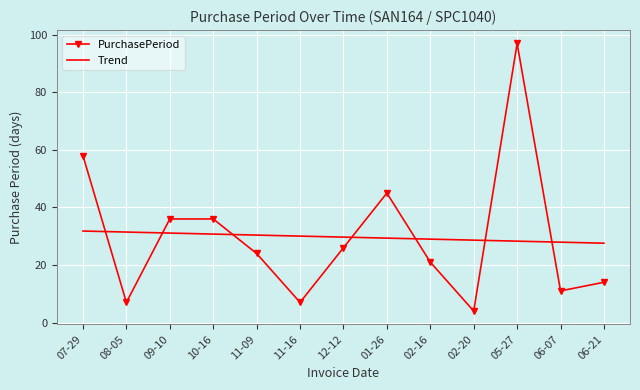

At which category is the sum across all series the highest?

05-27